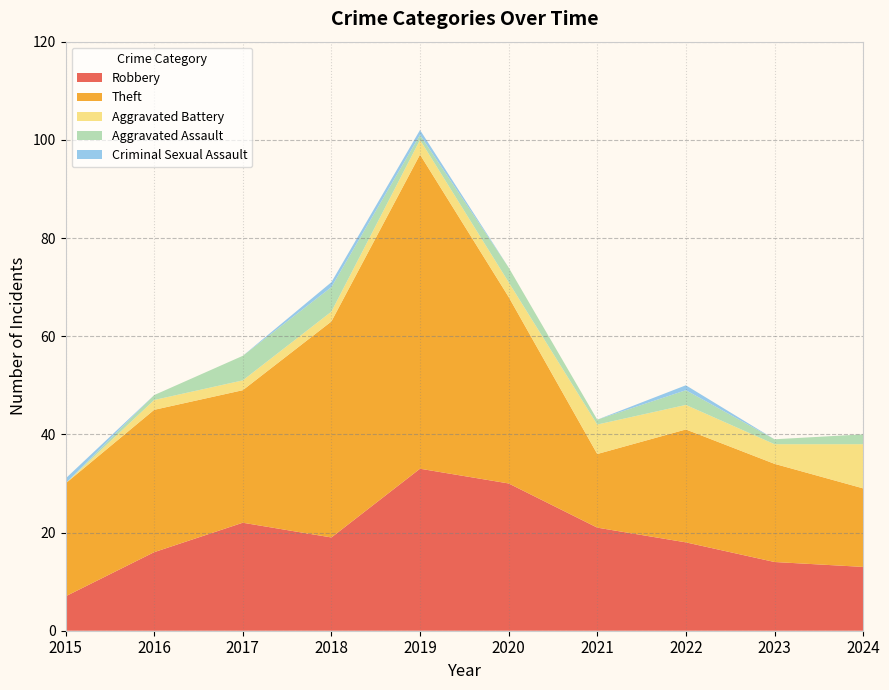

Reading right to left, list all the values displayed in this chart.

Robbery: 13	14	18	21	30	33	19	22	16	7
Theft: 16	20	23	15	38	64	44	27	29	23
Aggravated Battery: 9	4	5	6	3	3	2	2	2	0
Aggravated Assault: 2	1	3	1	3	1	5	5	1	0
Criminal Sexual Assault: 0	0	1	0	0	1	1	0	0	1